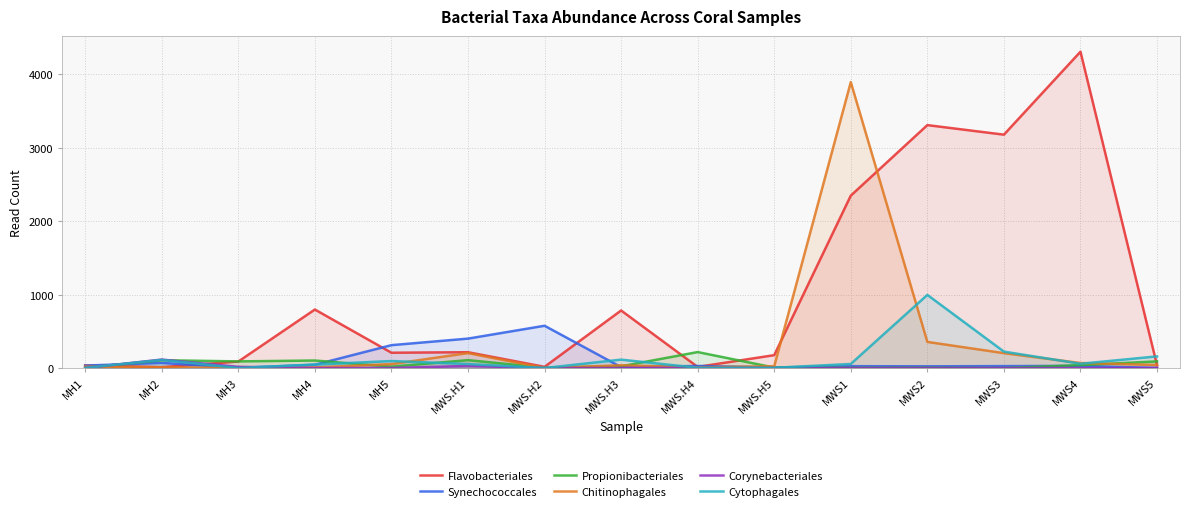

At which label is Chitinophagales closest to 1945?

MWS2